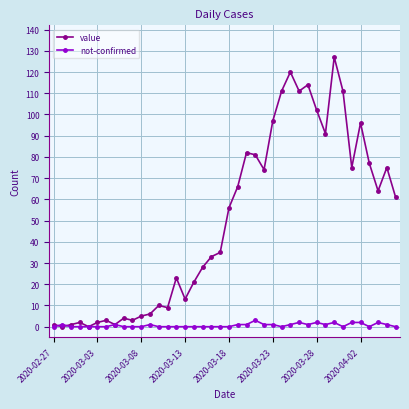

Which series has the largest total across all categories?

value